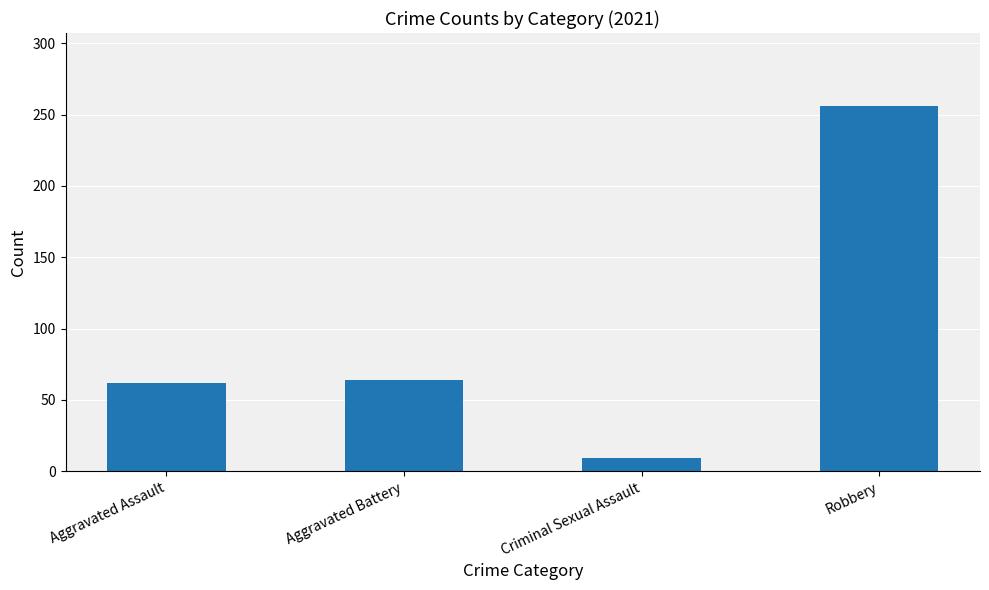

Read the value at Aggravated Battery.

64